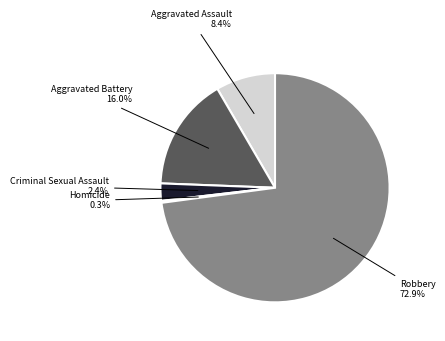

What portion of the pie excludes Aggravated Assault?

91.6%